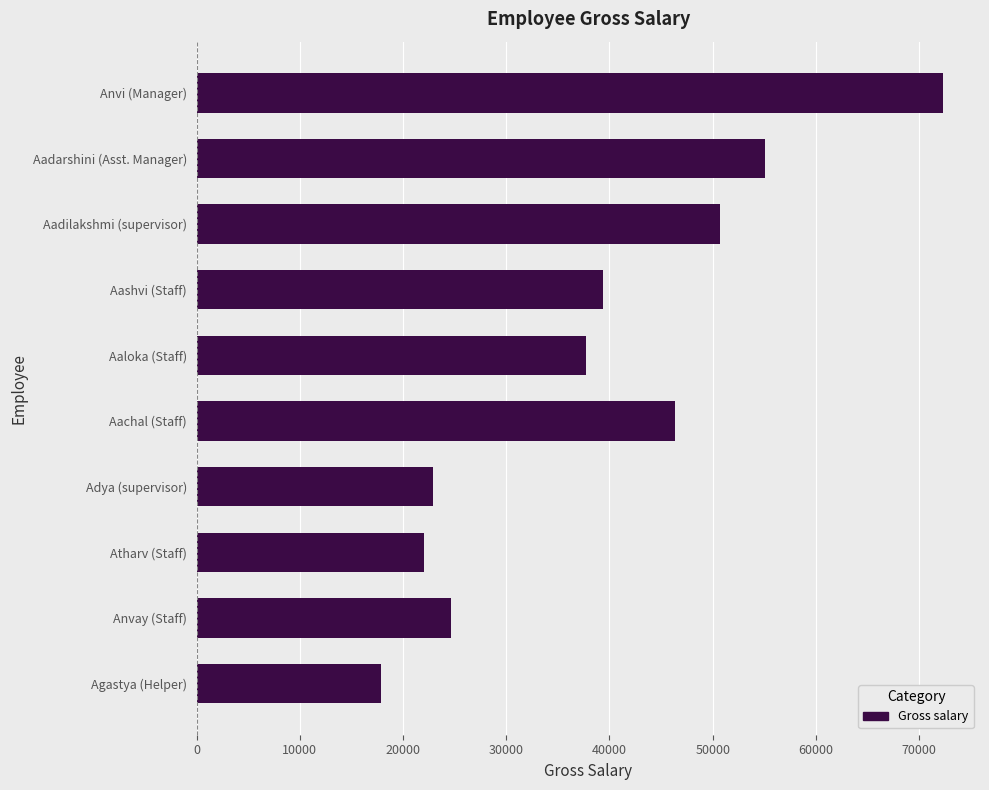

How many bars are there in total?

10